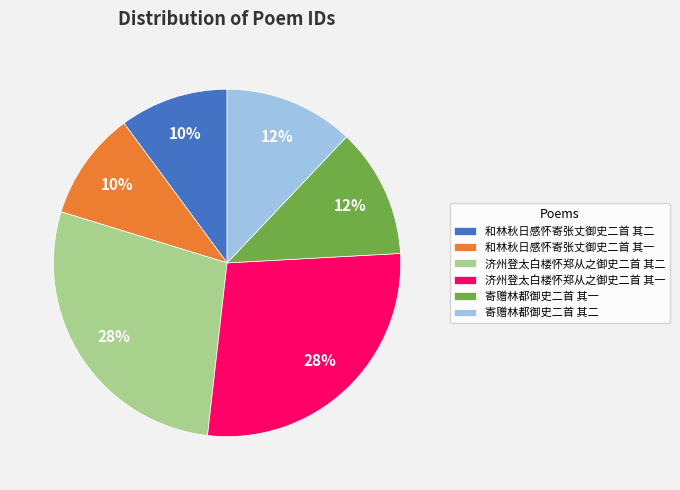

To the nearest percent, what percentage of the pie is 寄赠林都御史二首 其二?

12%